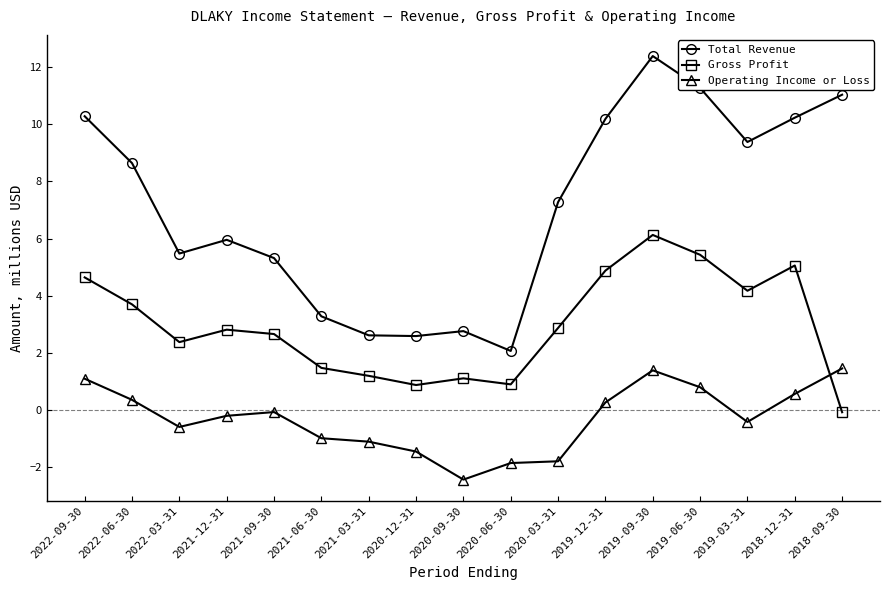

Read the Total Revenue value at 2019-06-30.

11.3